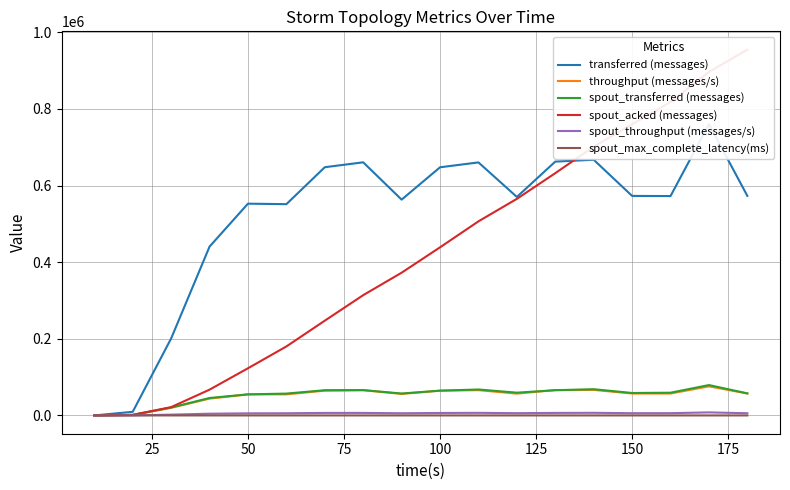

Reading left to right, what are all the values shown in this chart?

transferred (messages): 0.0	9480.0	200860.0	440580.0	552640.0	551320.0	647760.0	660580.0	563200.0	647580.0	660340.0	570220.0	662420.0	667260.0	572860.0	572480.0	760260.0	572960.0
throughput (messages/s): 0.0	943.0	19887.0	43860.0	54890.0	54983.0	64640.0	65880.0	56112.0	64622.0	65908.0	56913.0	66096.0	66586.0	57183.0	57139.0	75881.0	57187.0
spout_transferred (messages): 0.0	1500.0	20640.0	45520.0	54980.0	57000.0	65780.0	66060.0	57180.0	64640.0	67700.0	59380.0	65820.0	68440.0	58560.0	59280.0	79220.0	57540.0
spout_acked (messages): 0.0	1480.0	21680.0	67280.0	123060.0	180020.0	247280.0	313880.0	372500.0	438700.0	506500.0	565200.0	632240.0	701340.0	759840.0	817940.0	896280.0	954660.0
spout_throughput (messages/s): 0.0	149.0	2043.0	4531.0	5460.0	5684.0	6564.0	6588.0	5696.0	6450.0	6757.0	5926.0	6567.0	6829.0	5845.0	5916.0	7906.0	5743.0
spout_max_complete_latency(ms): 0.0	11.8	5.2	3.3	2.7	2.4	2.2	2.1	2.0	1.9	1.9	1.8	1.8	1.8	1.8	1.8	1.7	1.7